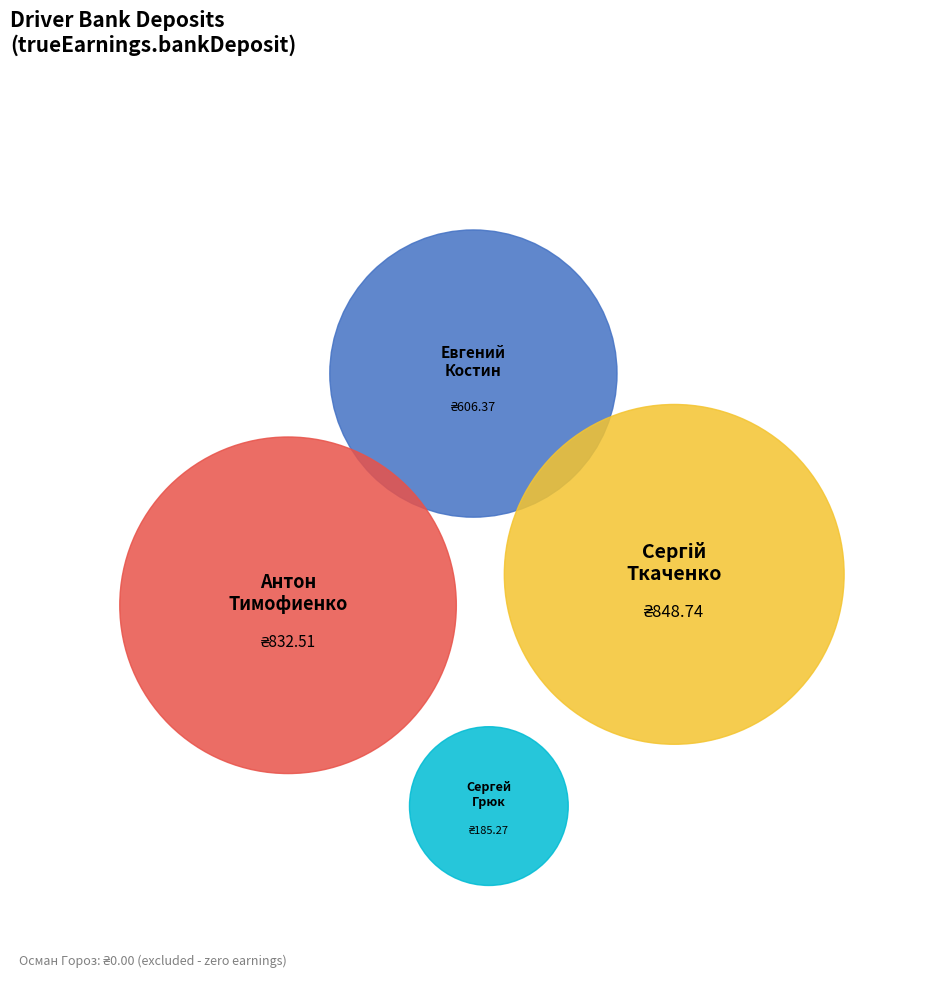

Does any single category account for the majority?

No